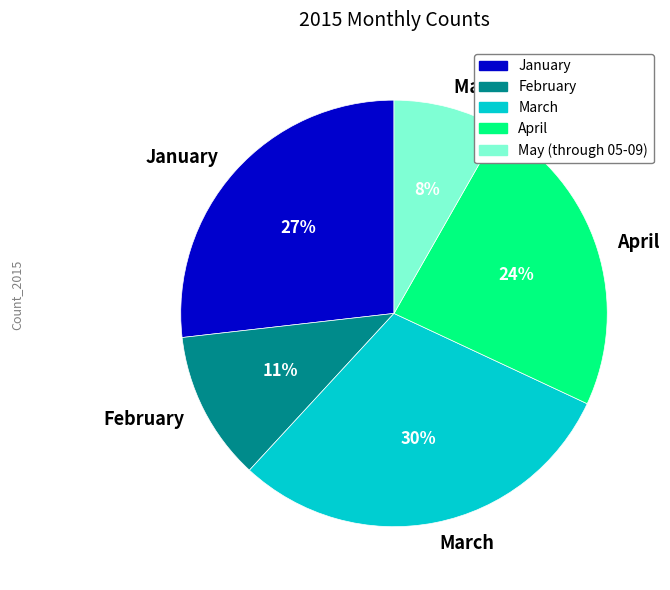

To the nearest percent, what percentage of the pie is April?

24%